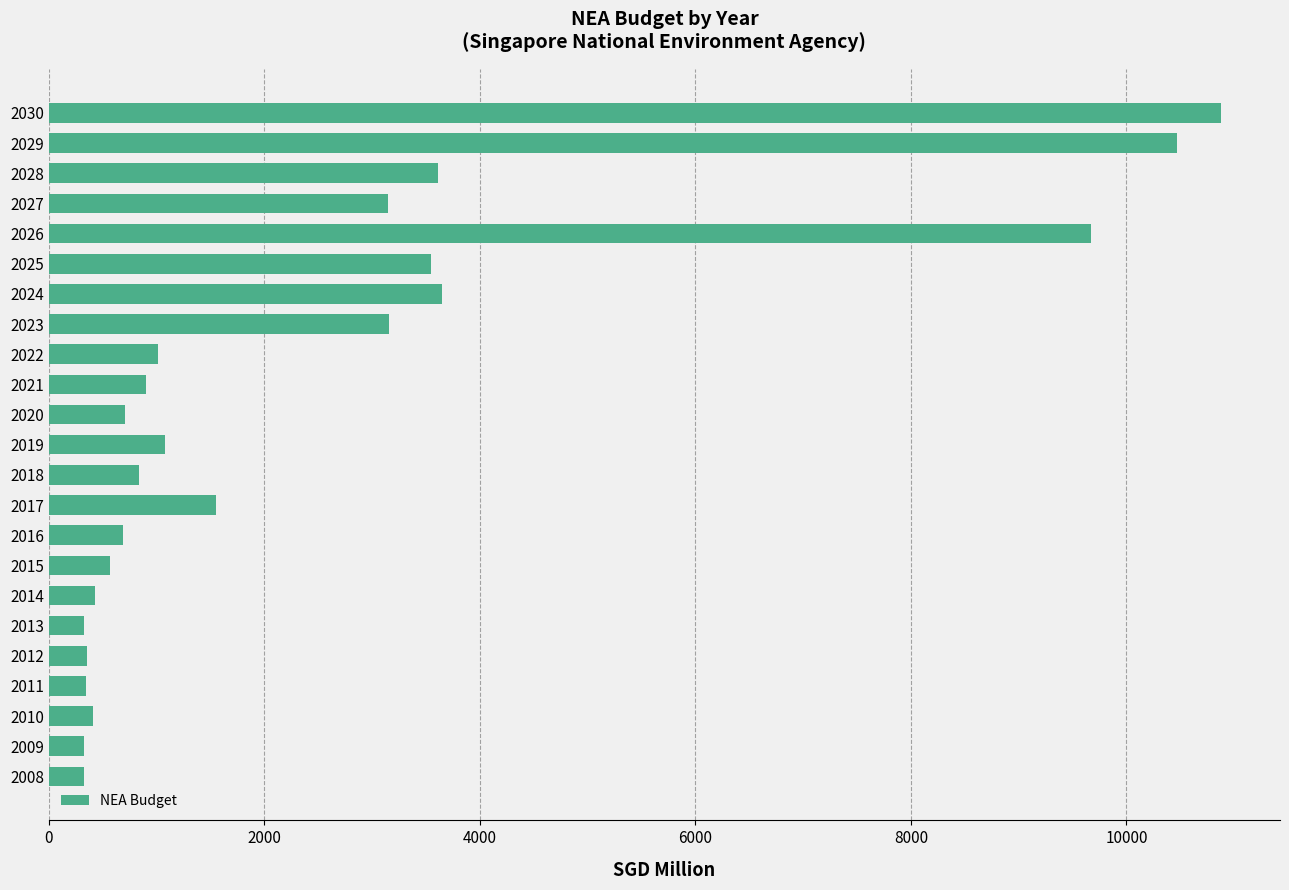

What is the change in value from 2022 to 2025?

+2531.9